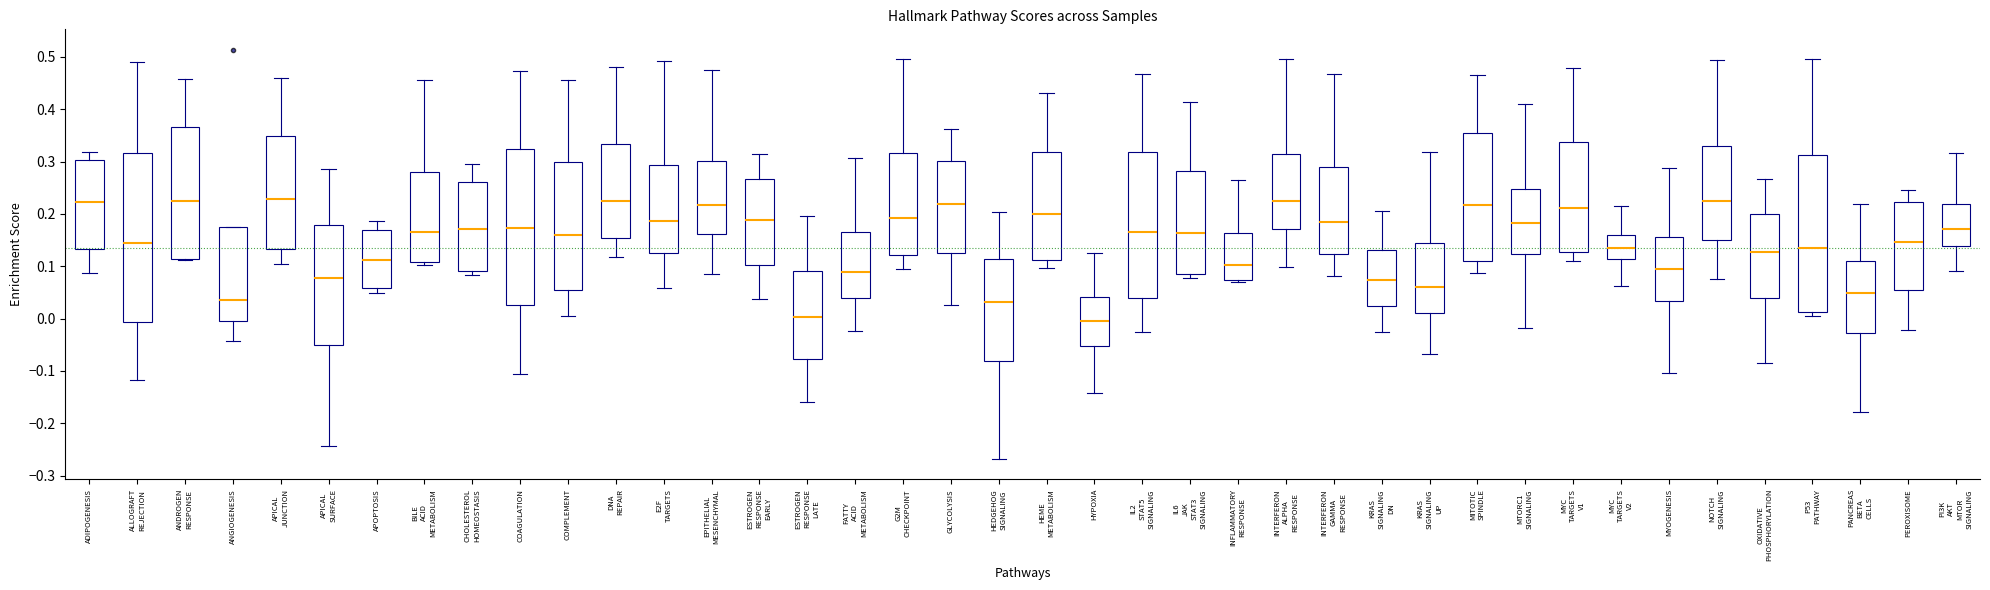

Which box is the tallest, from its lower edge to its upper edge?

ALLOGRAFT REJECTION